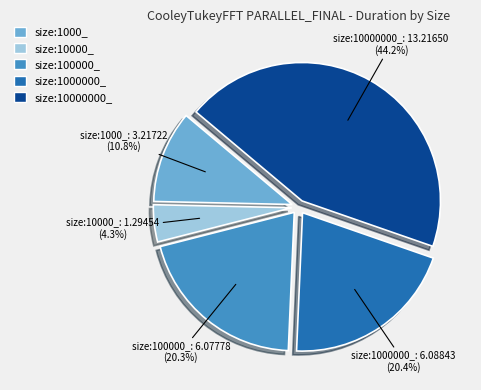

What is the smallest slice in the pie chart?

size:10000_